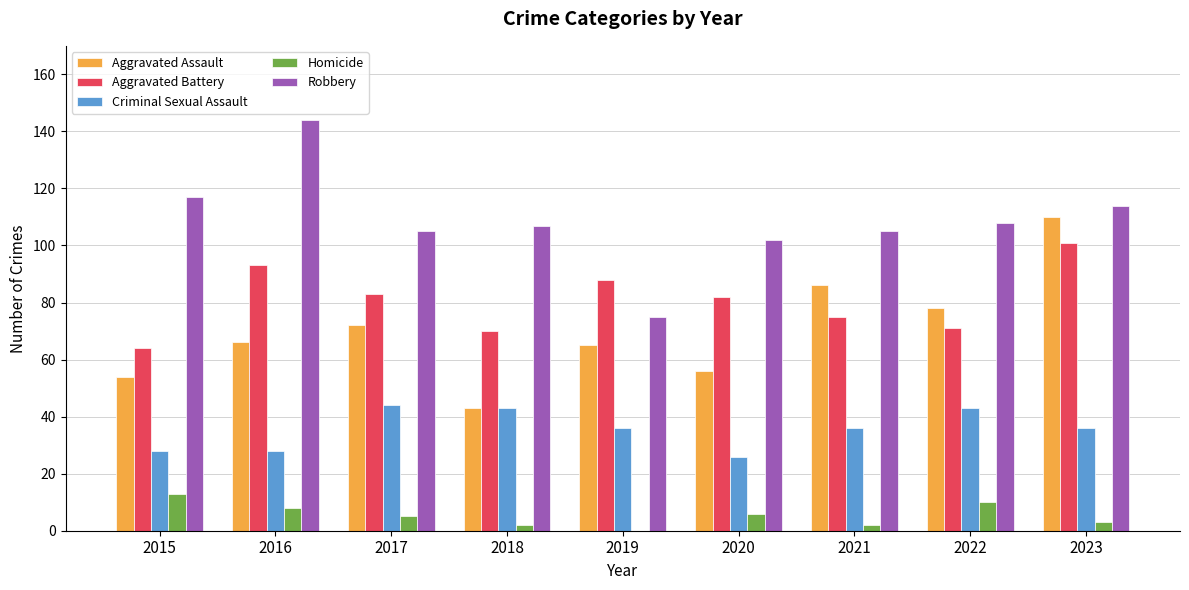

Is the value of Aggravated Battery at 2018 greater than the value of Aggravated Assault at 2021?

No